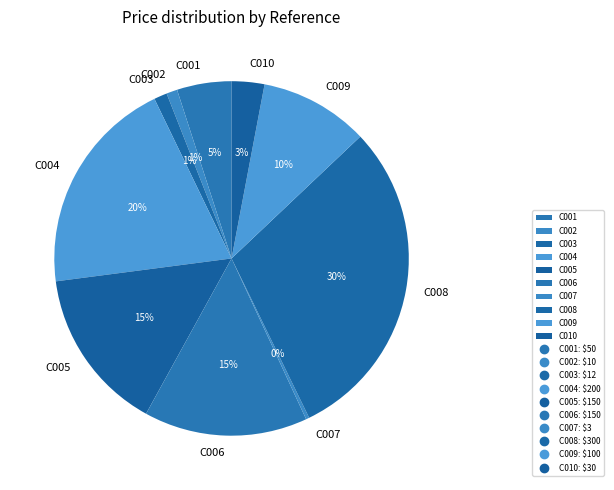

Which category has the biggest portion of the pie?

C008